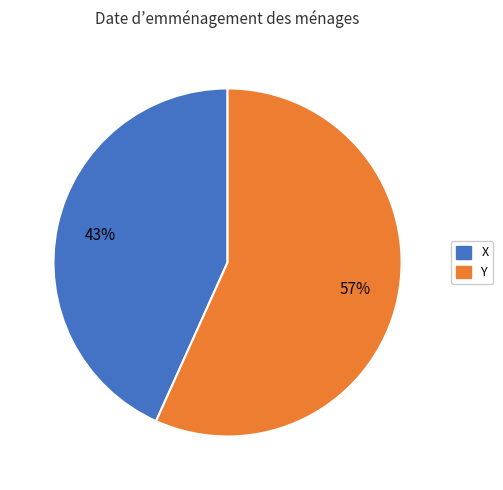

What percentage is the Y slice, to the nearest percent?

57%